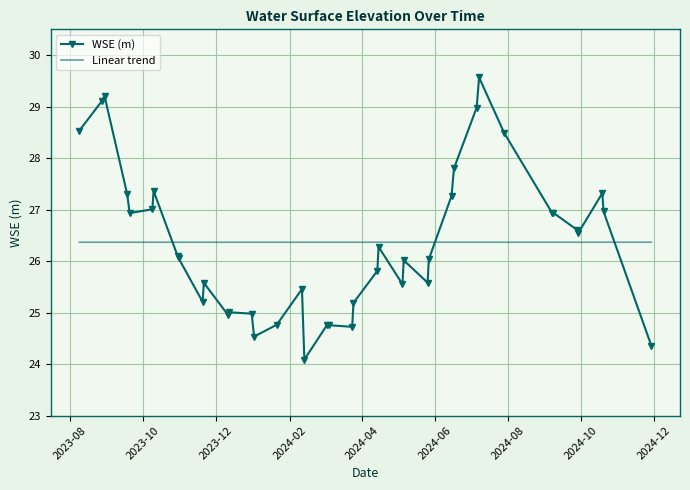

In WSE (m), how many points are lower than both neighbors (excluding endpoints)?

10